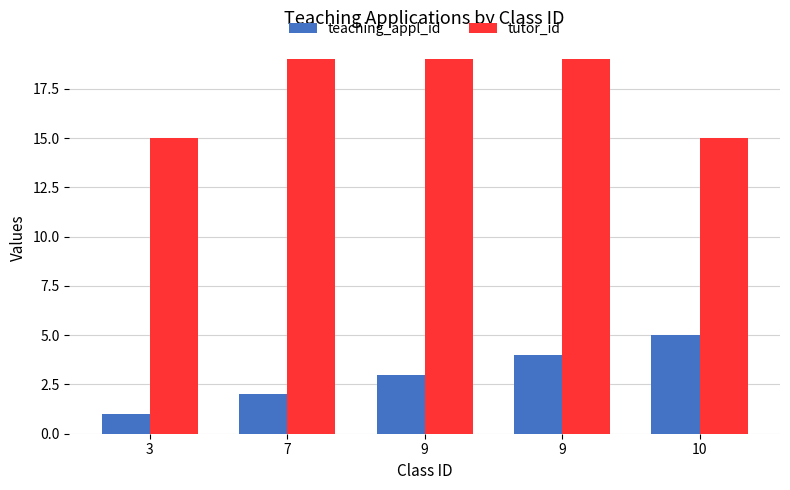

What is the total value across all series at 3?

16